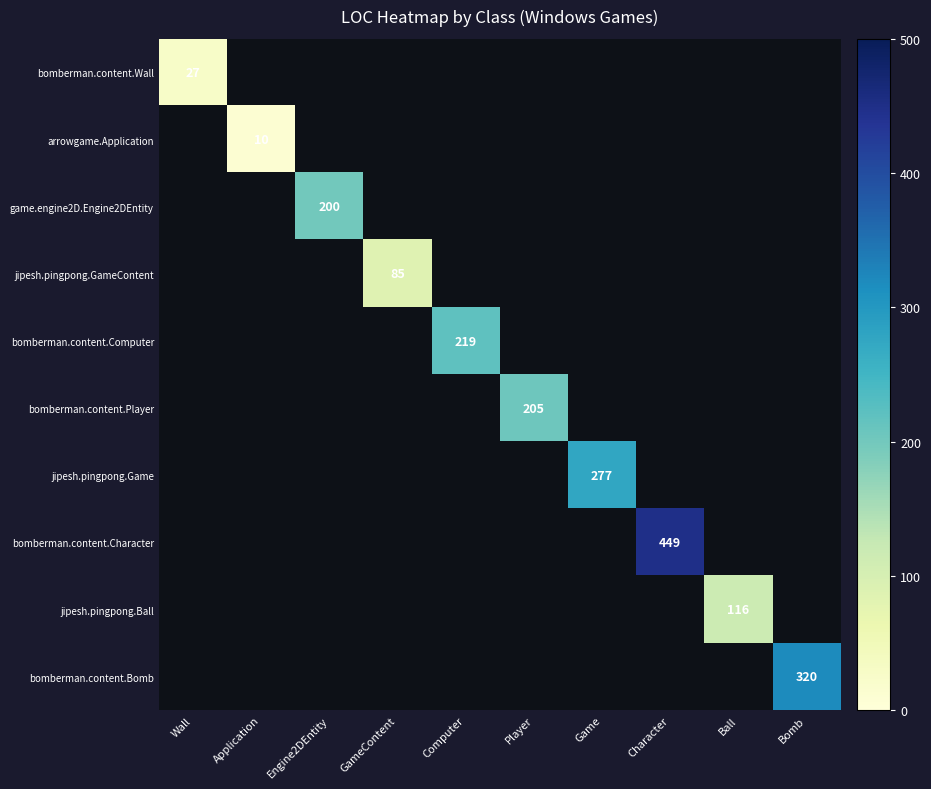

Which category has the lowest value in the bomberman.content.Character series?

Wall